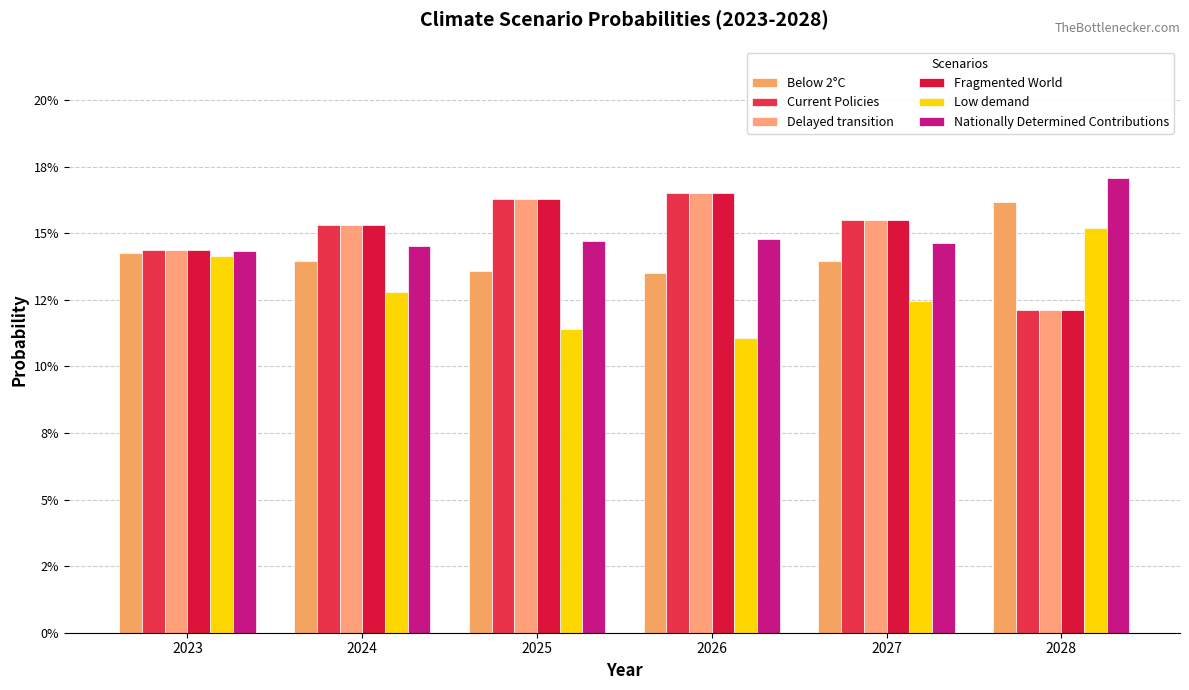

Which has a higher value, 2026 or 2025?

2025